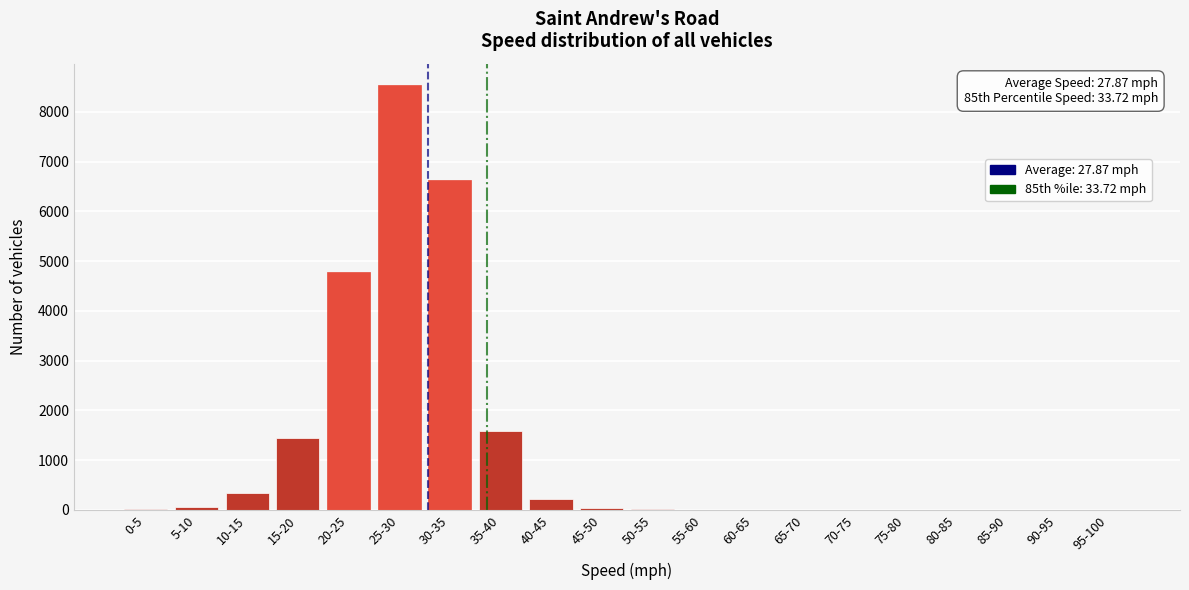

Between 25-30 and 65-70, which is larger?

25-30